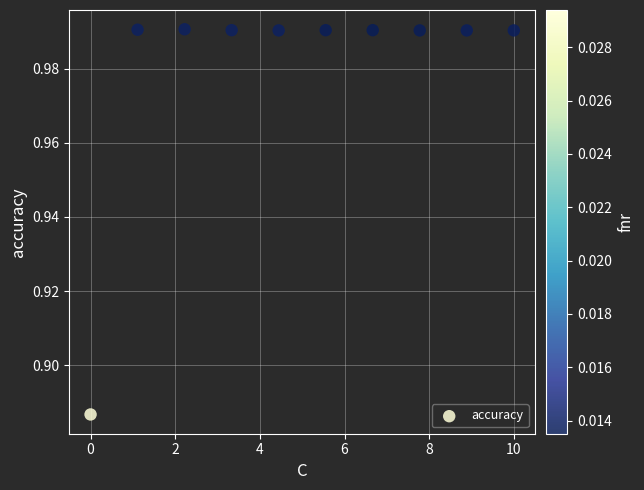

What is the range of X values (max minus min)?

10.0